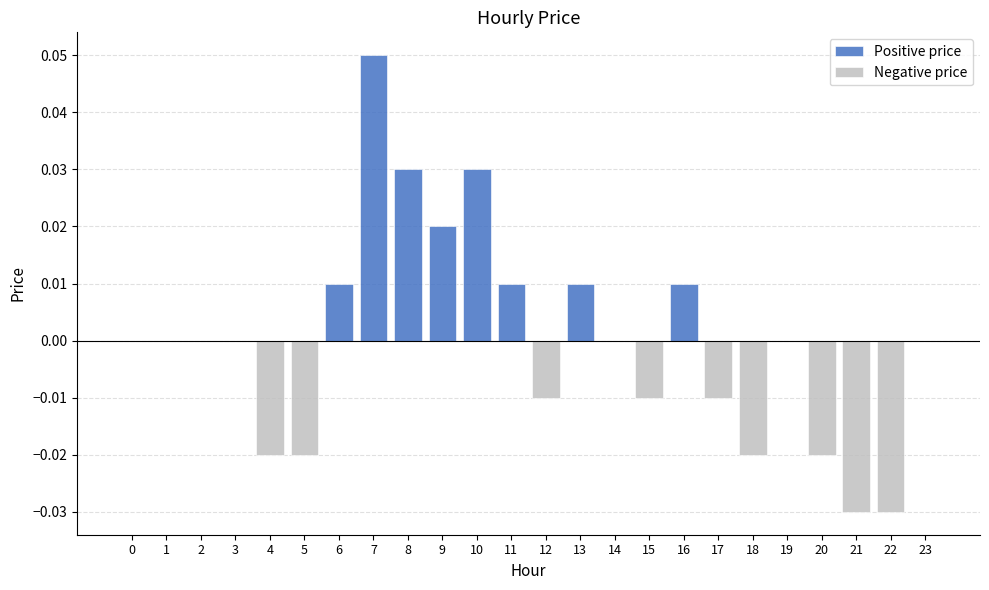

Rank the categories by Positive price value from lowest to highest.

0, 1, 2, 3, 4, 5, 12, 14, 15, 17, 18, 19, 20, 21, 22, 23, 6, 11, 13, 16, 9, 8, 10, 7